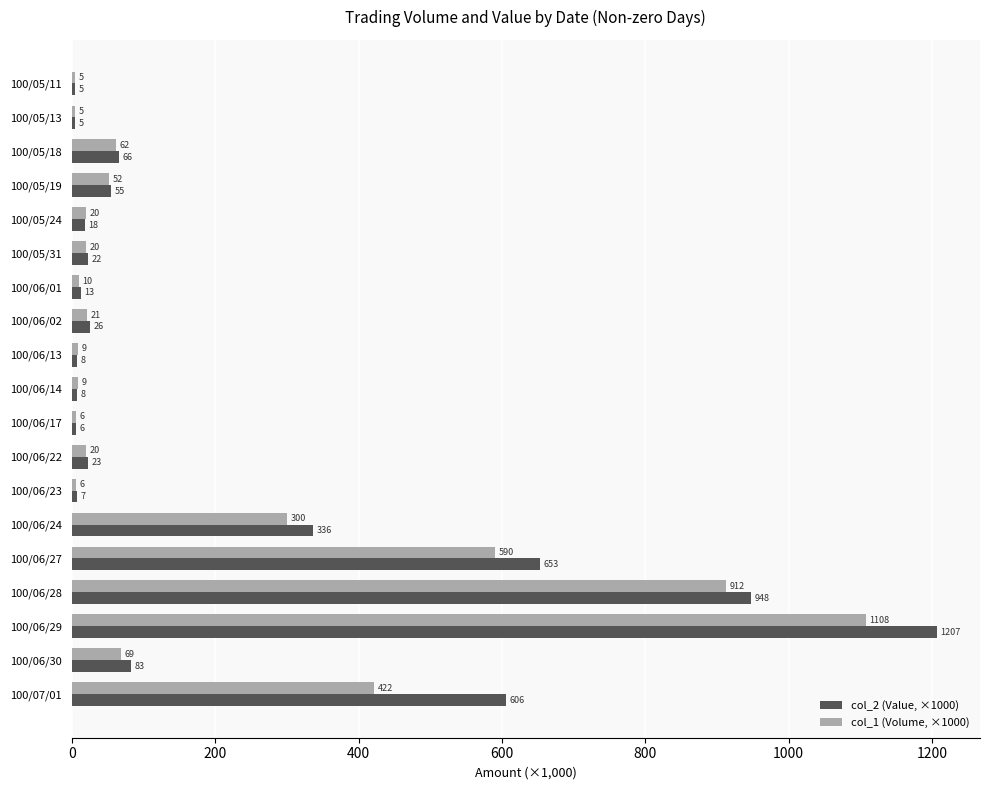

The value of col_2 (Value, ×1000) at 100/06/23 is 7.0. True or false?

True